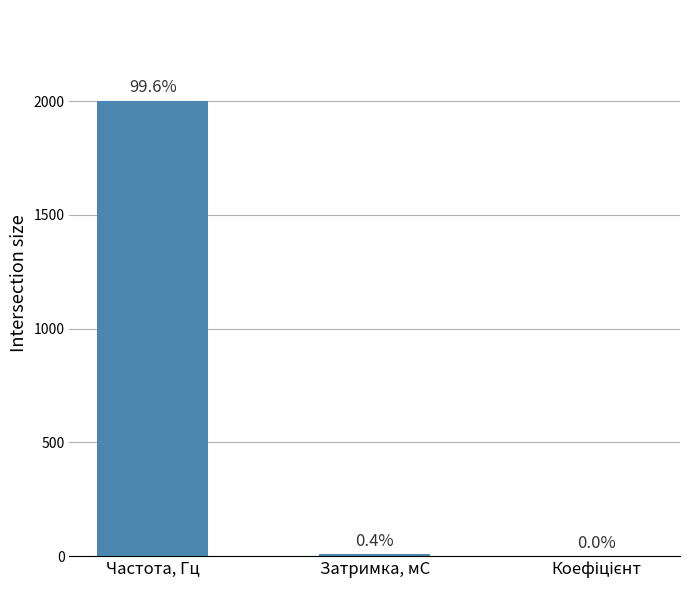

What position from the left is Частота, Гц?

1